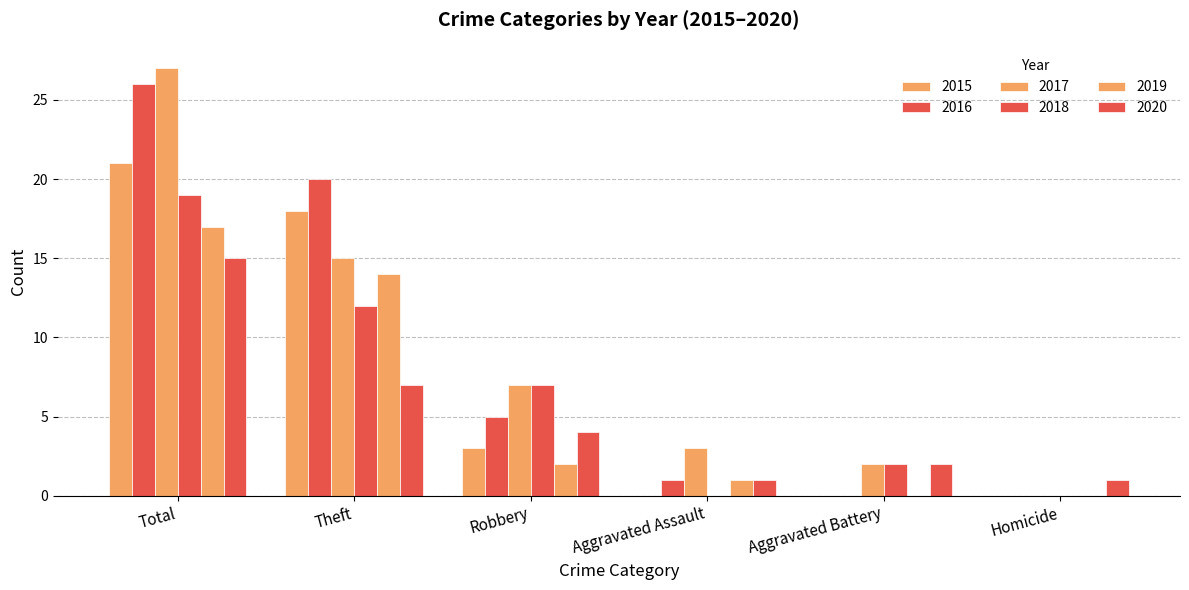

What is the maximum value shown in the chart?

27